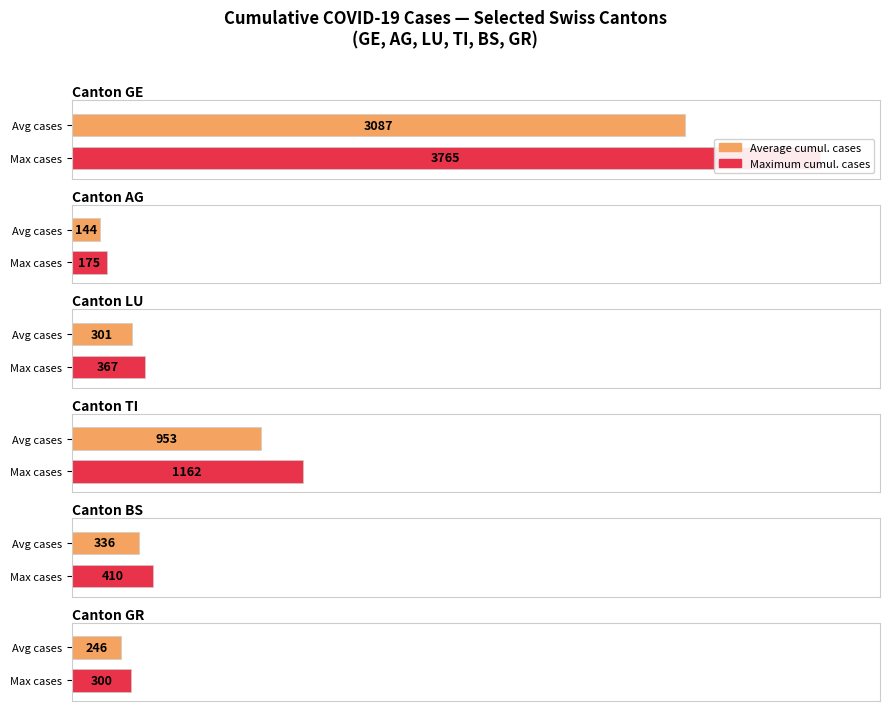

Are the bars grouped side by side (vs. stacked)?

Yes